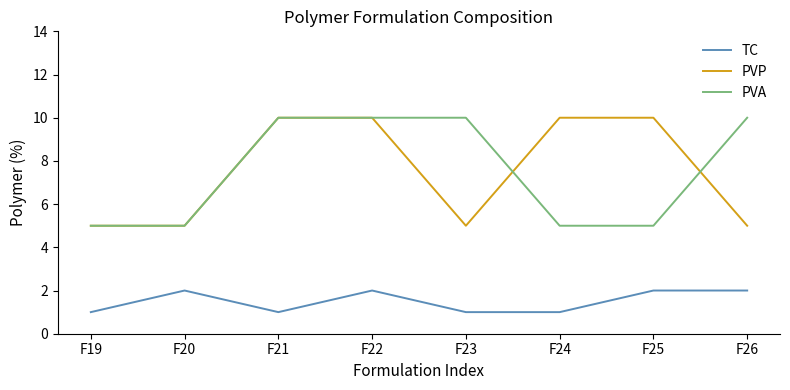

What is the total value across all series at F23?

16